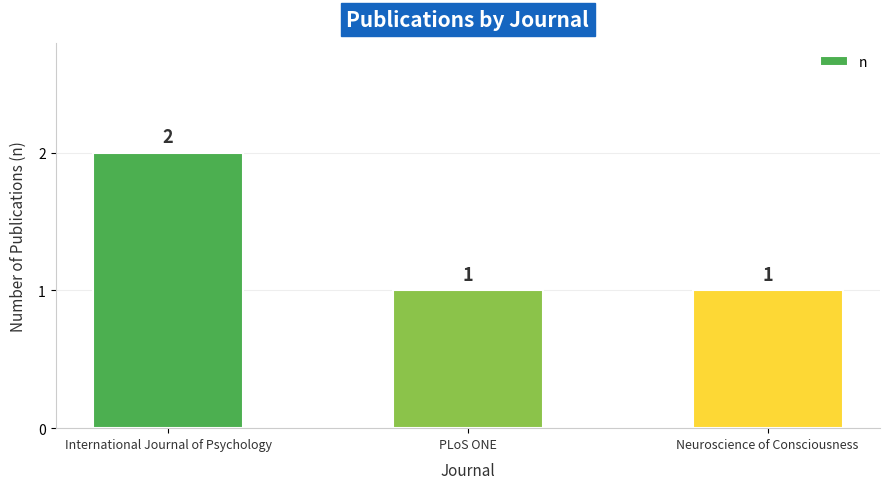

Which category has the highest value across all series?

International Journal of Psychology